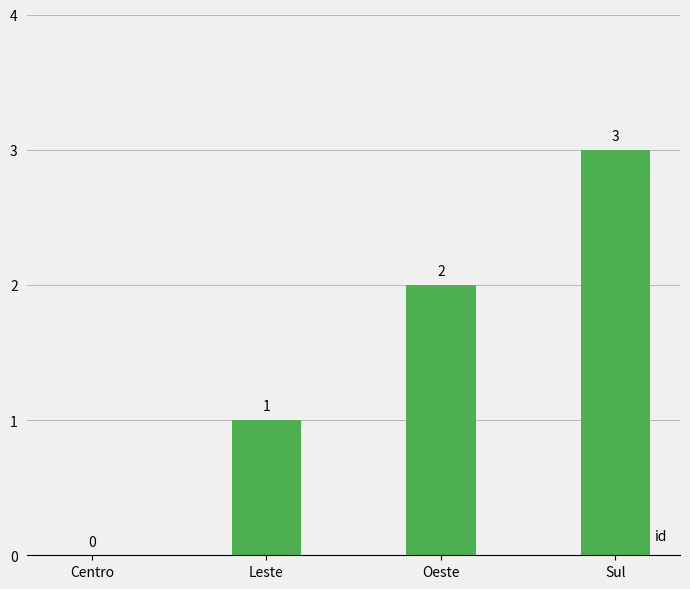

Reading left to right, transcribe all the data shown in this chart.

Centro=0	Leste=1	Oeste=2	Sul=3